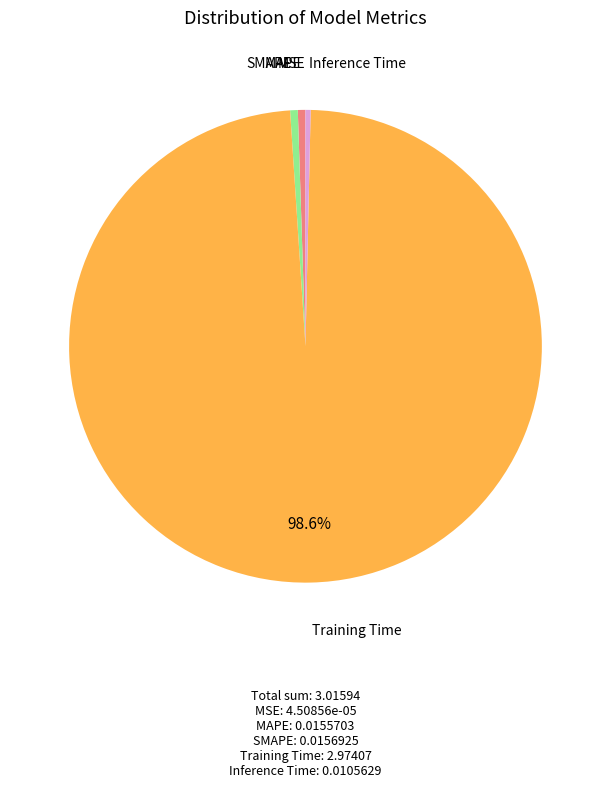

True or false: Training Time accounts for 99% of the total.

True